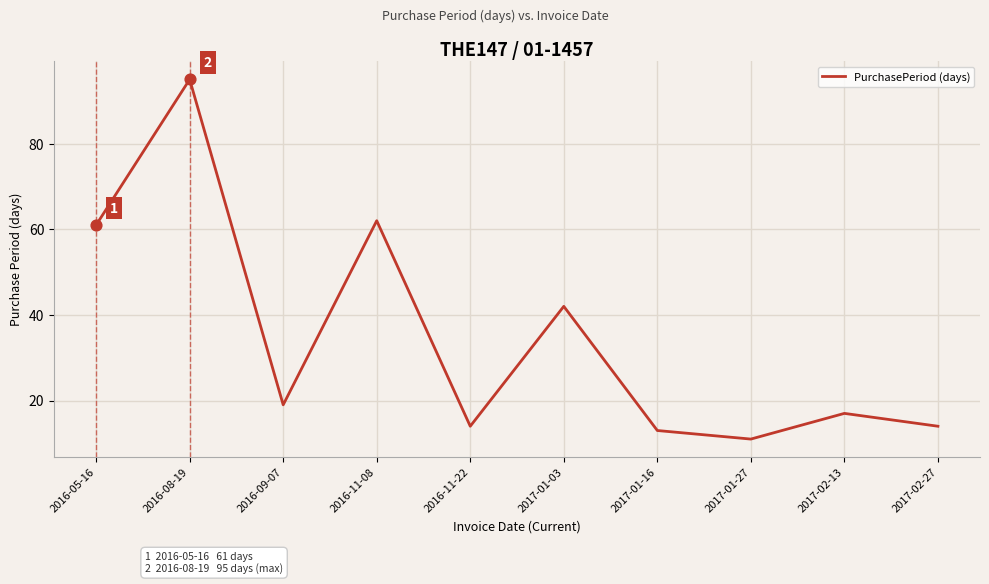

What is the change in value from 2016-11-08 to 2017-02-13?

-45